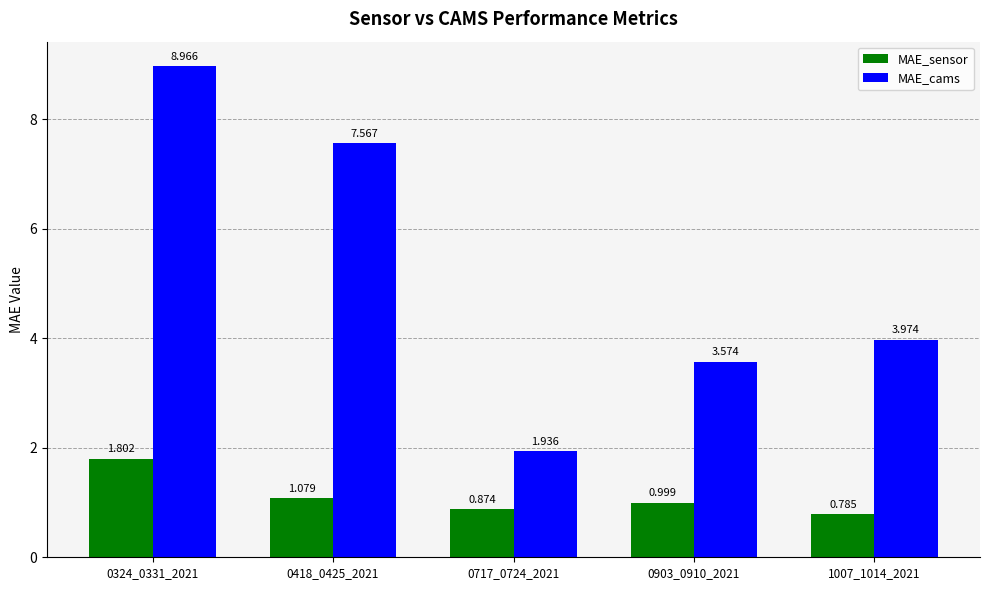

Is it true that MAE_cams equals 4.1 at 0418_0425_2021?

False